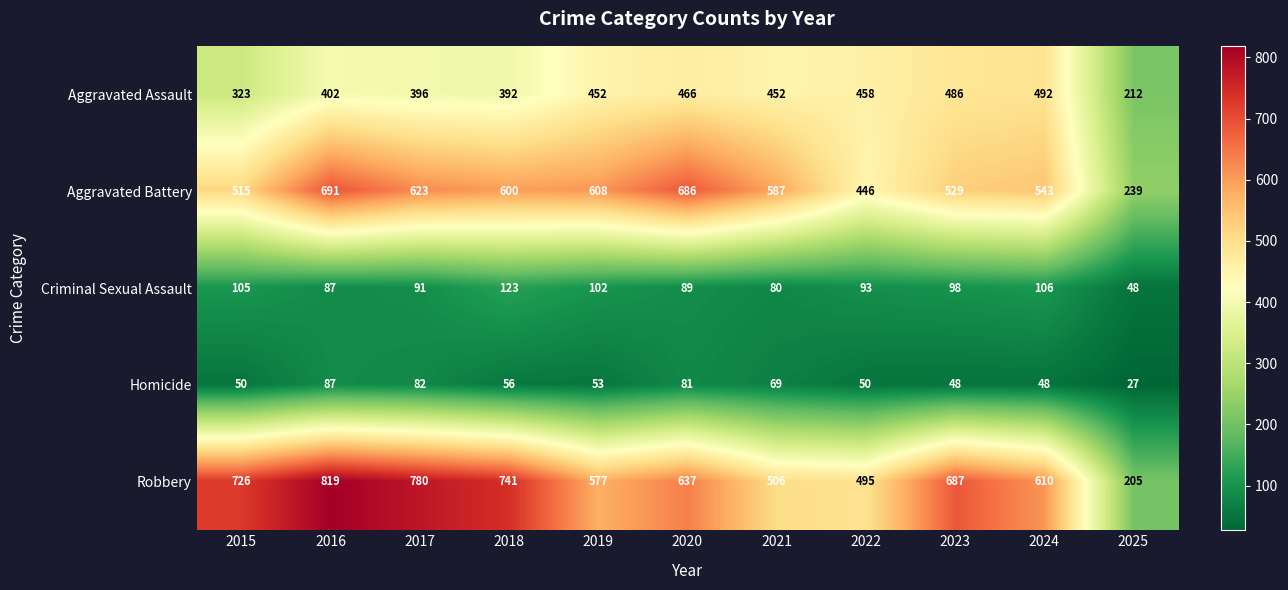

What is the minimum value shown in the chart?

27